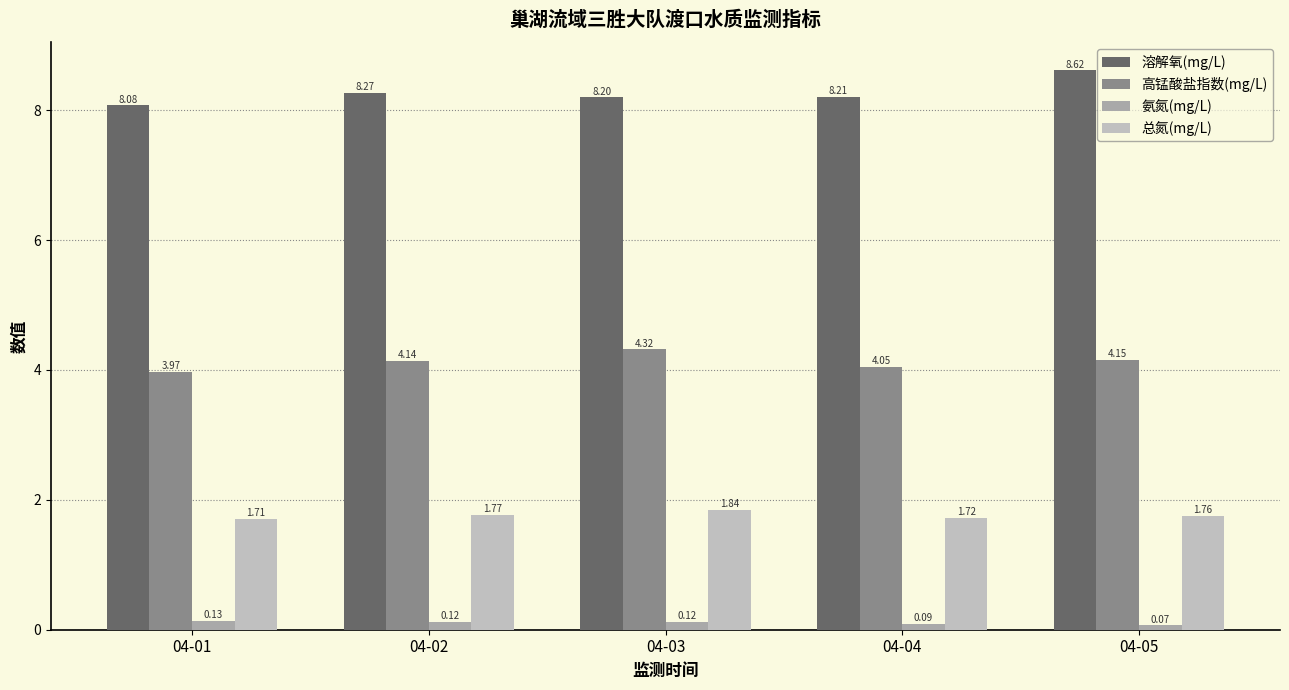

How many bars are there in total?

20